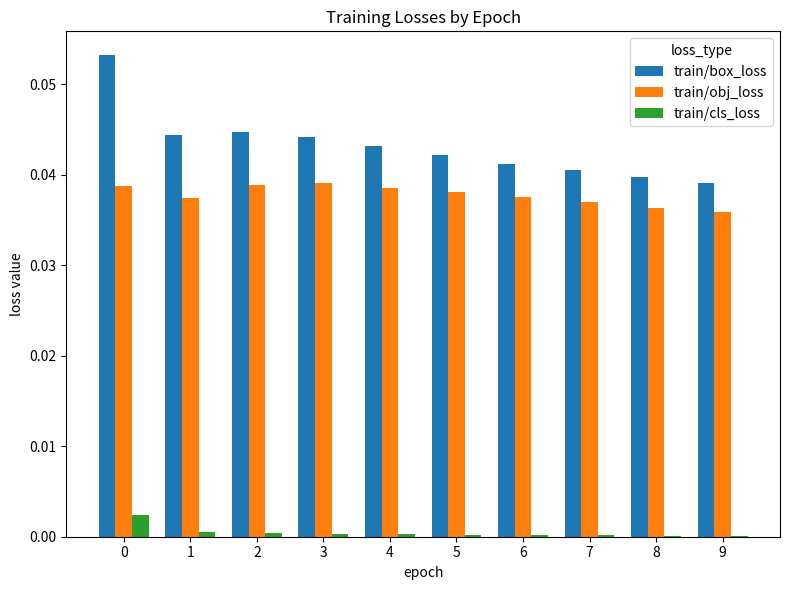

Between 0 and 7, which series saw the biggest shift?

train/box_loss